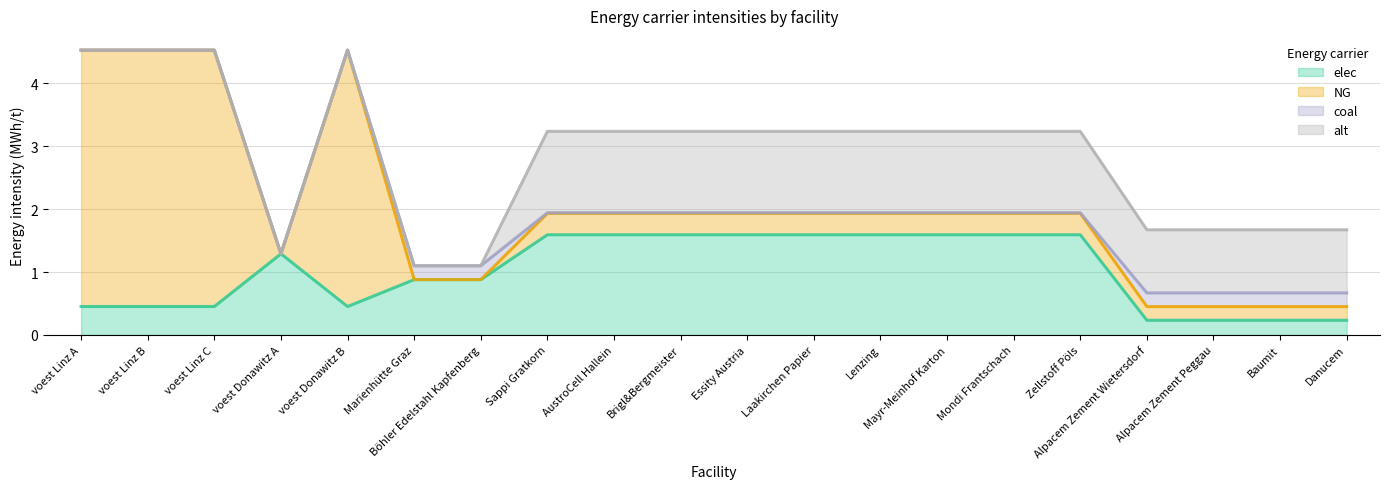

What is the sum of the alt values at voest Linz A and Essity Austria?

1.3